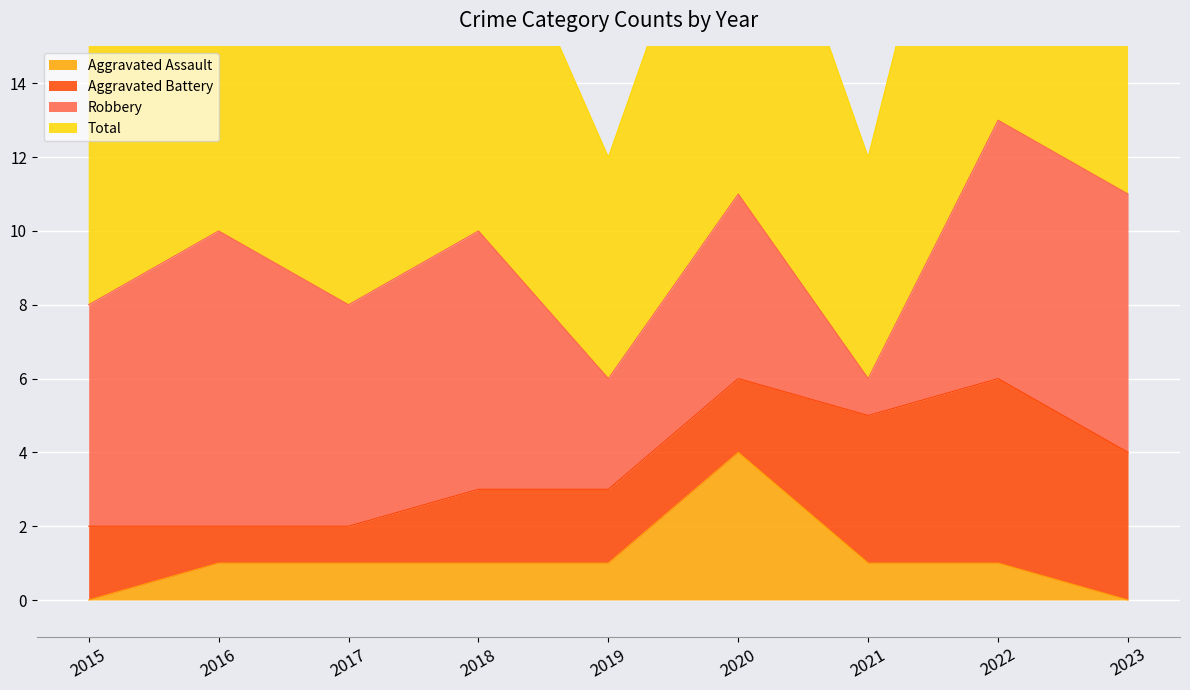

Read the Total value at 2022.

13